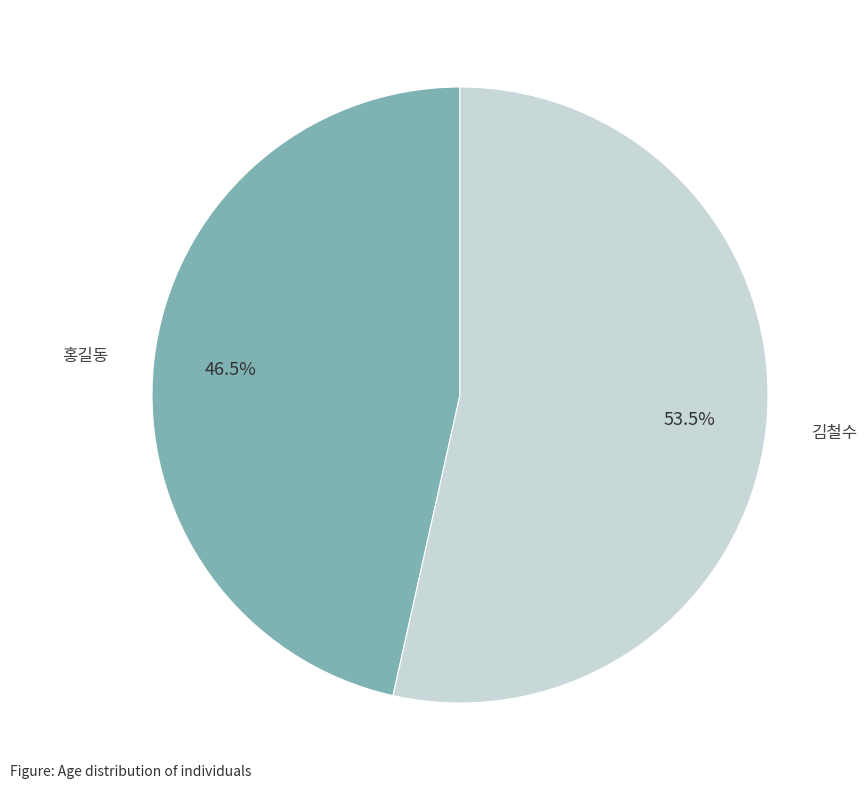

Combined, do 홍길동 and 김철수 account for over 50%?

Yes